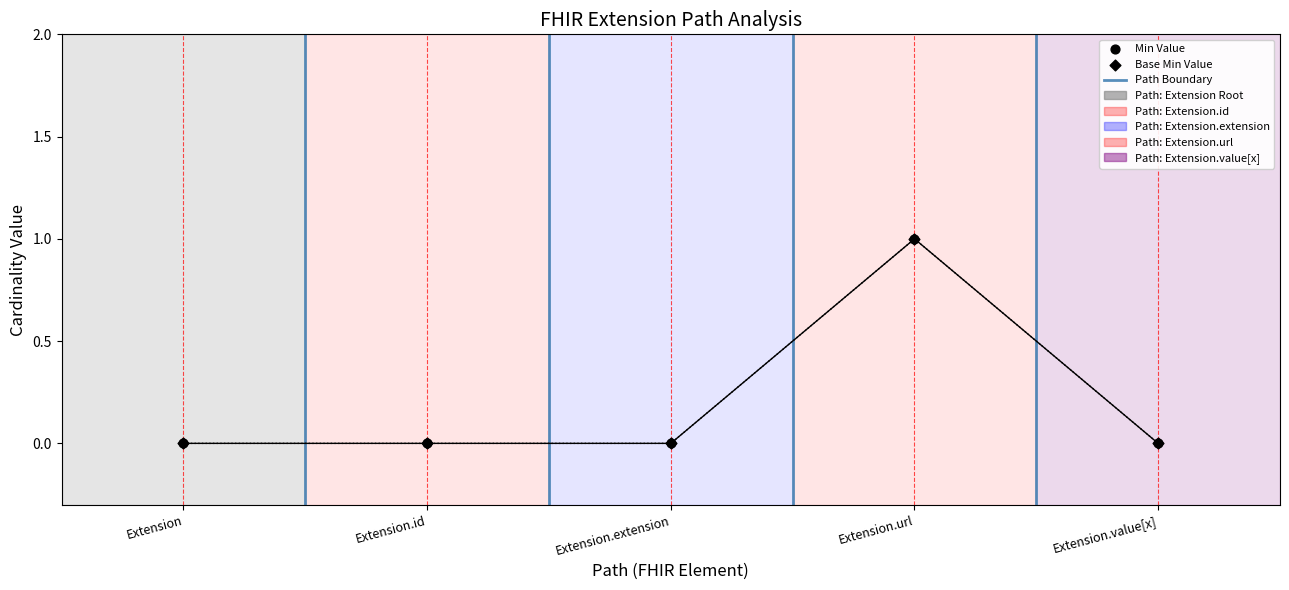

Is the value of Base Min at Extension.url greater than the value of Min at Extension.extension?

Yes